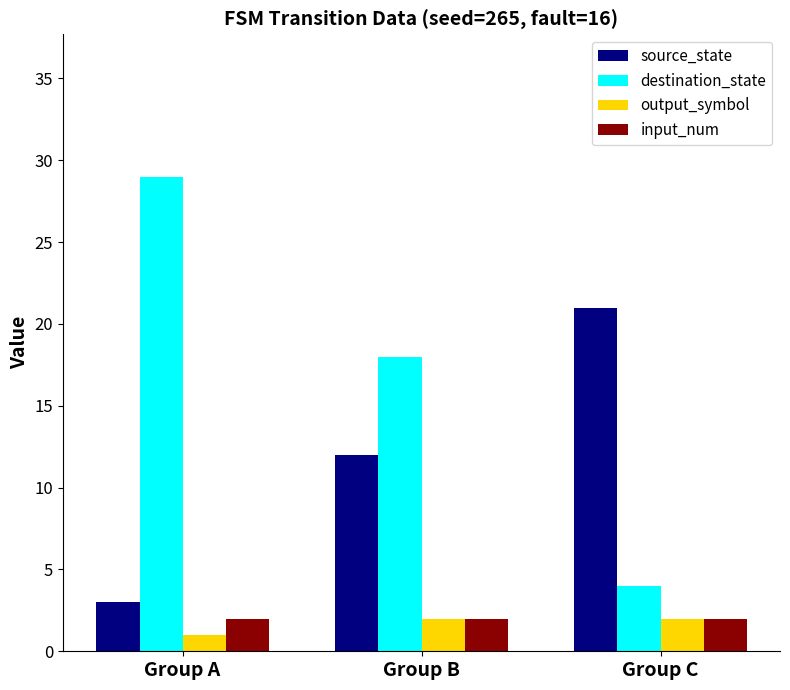

The destination_state series shows 1 at Group C. True or false?

False